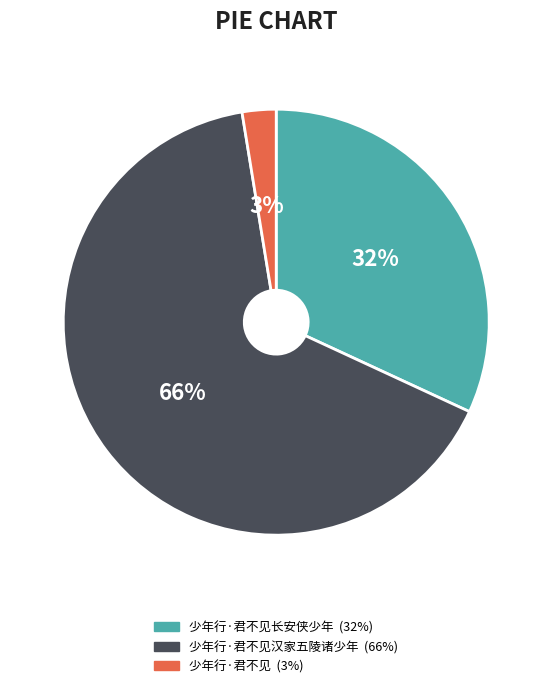

How many segments does this pie chart have?

3